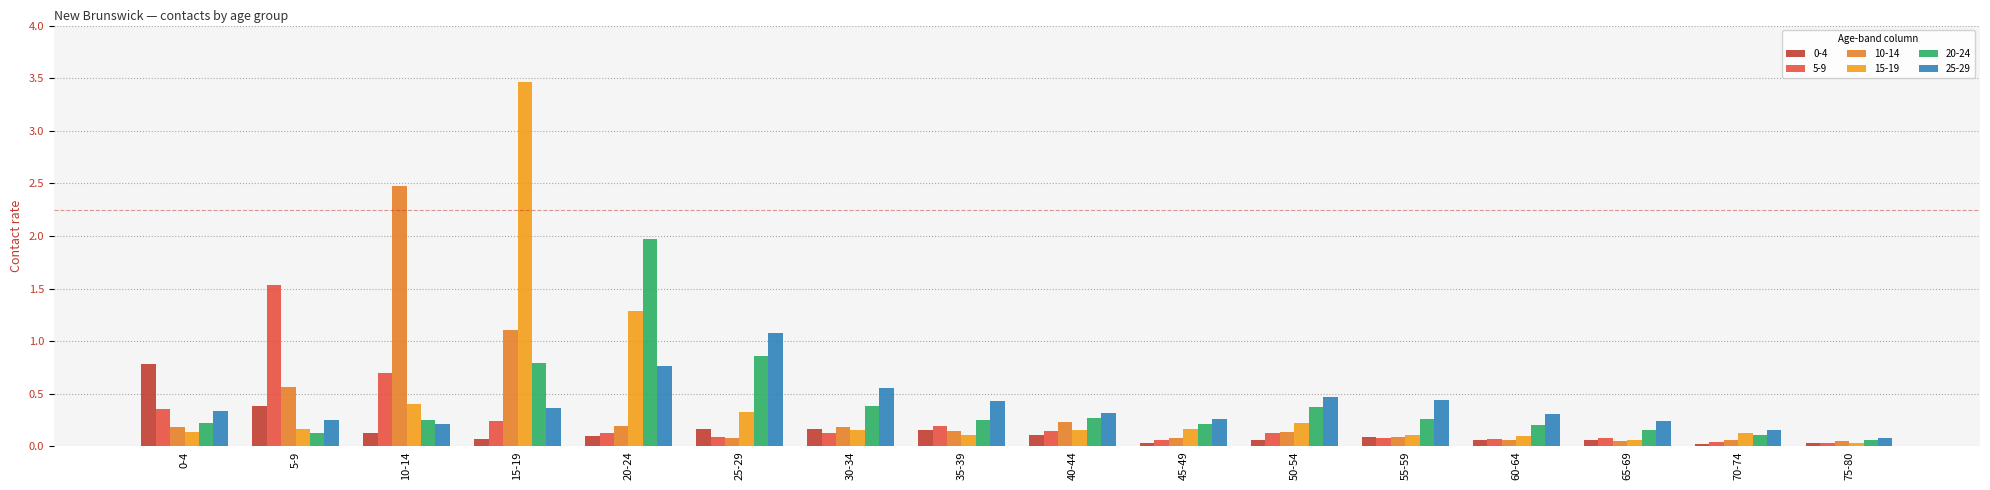

The value of 0-4 at 20-24 is 0.1. True or false?

True